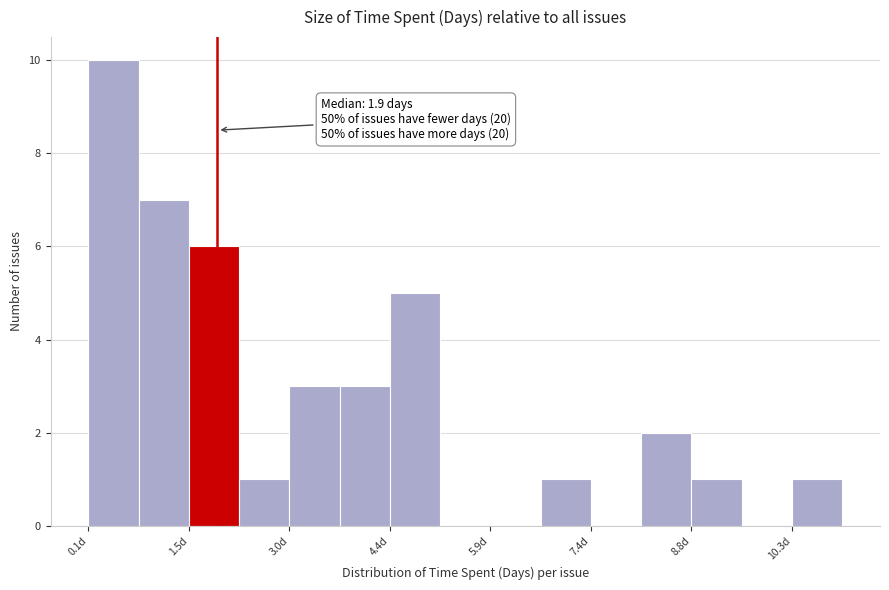

Read against the x-axis, roughly where is the centre of the tallest bar?

0.4